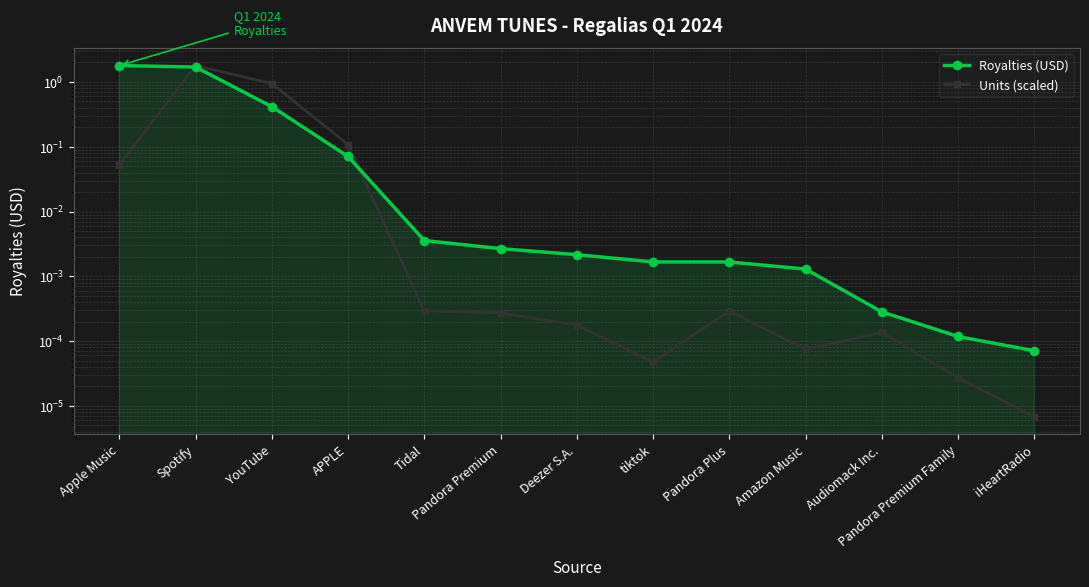

Between APPLE and Amazon Music, which series saw the biggest shift?

Units (scaled)